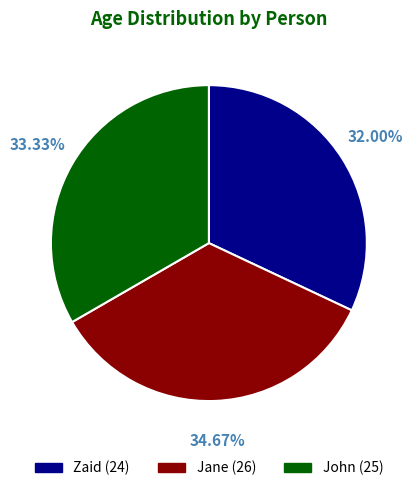

Which has a higher value, Jane or Zaid?

Jane